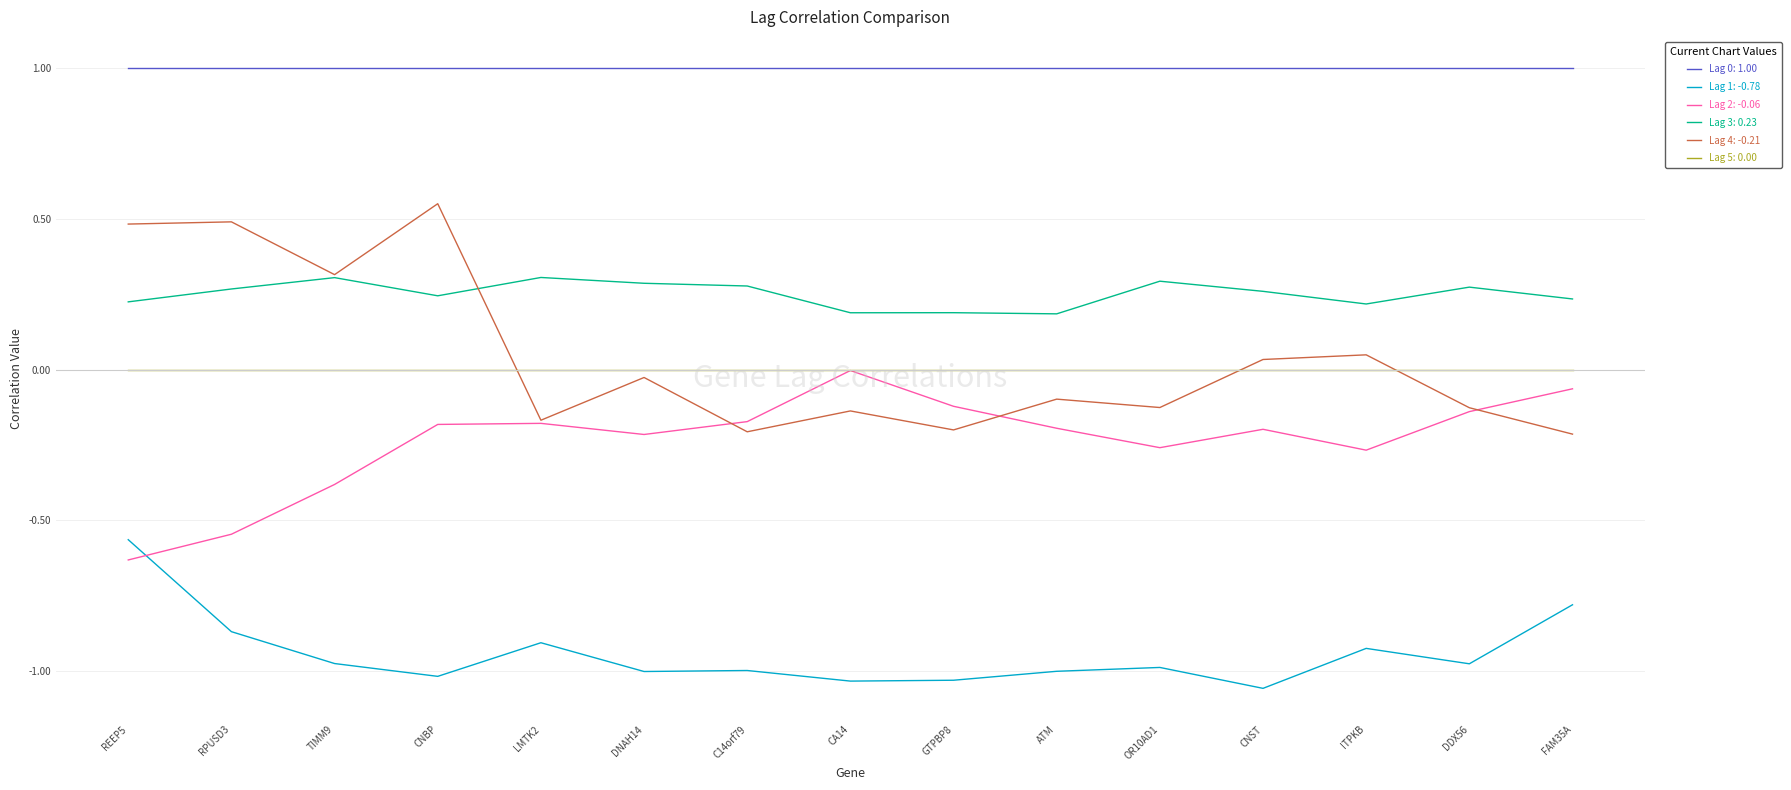

What is the spread (max minus min) of values at ITPKB?

1.9